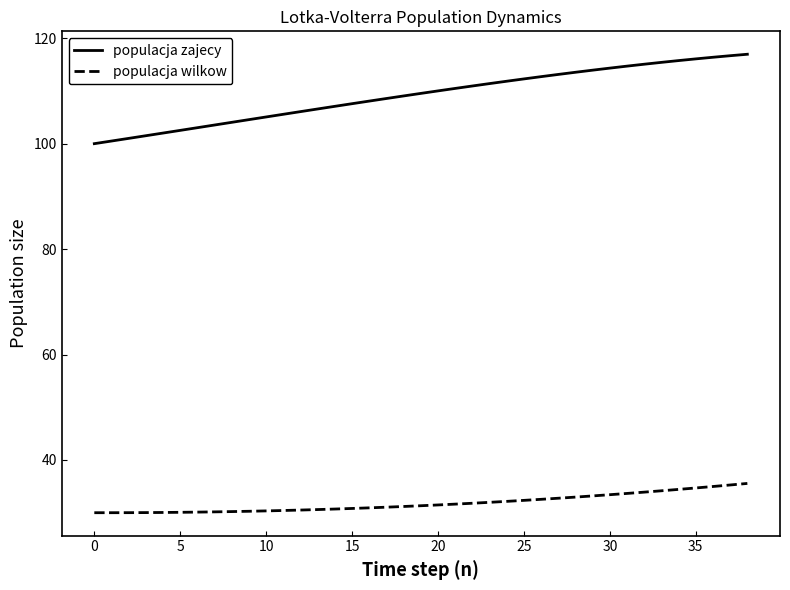

True or false: populacja zajecy and populacja wilkow intersect in this chart.

False